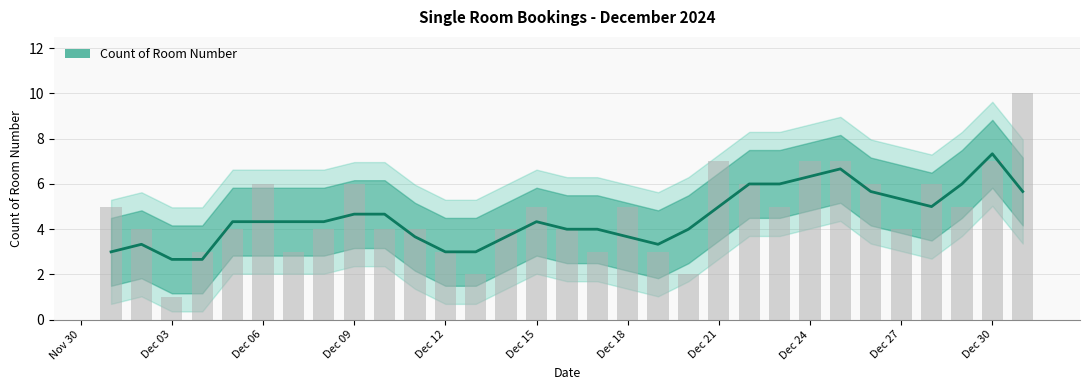

Are the bars horizontal?

No